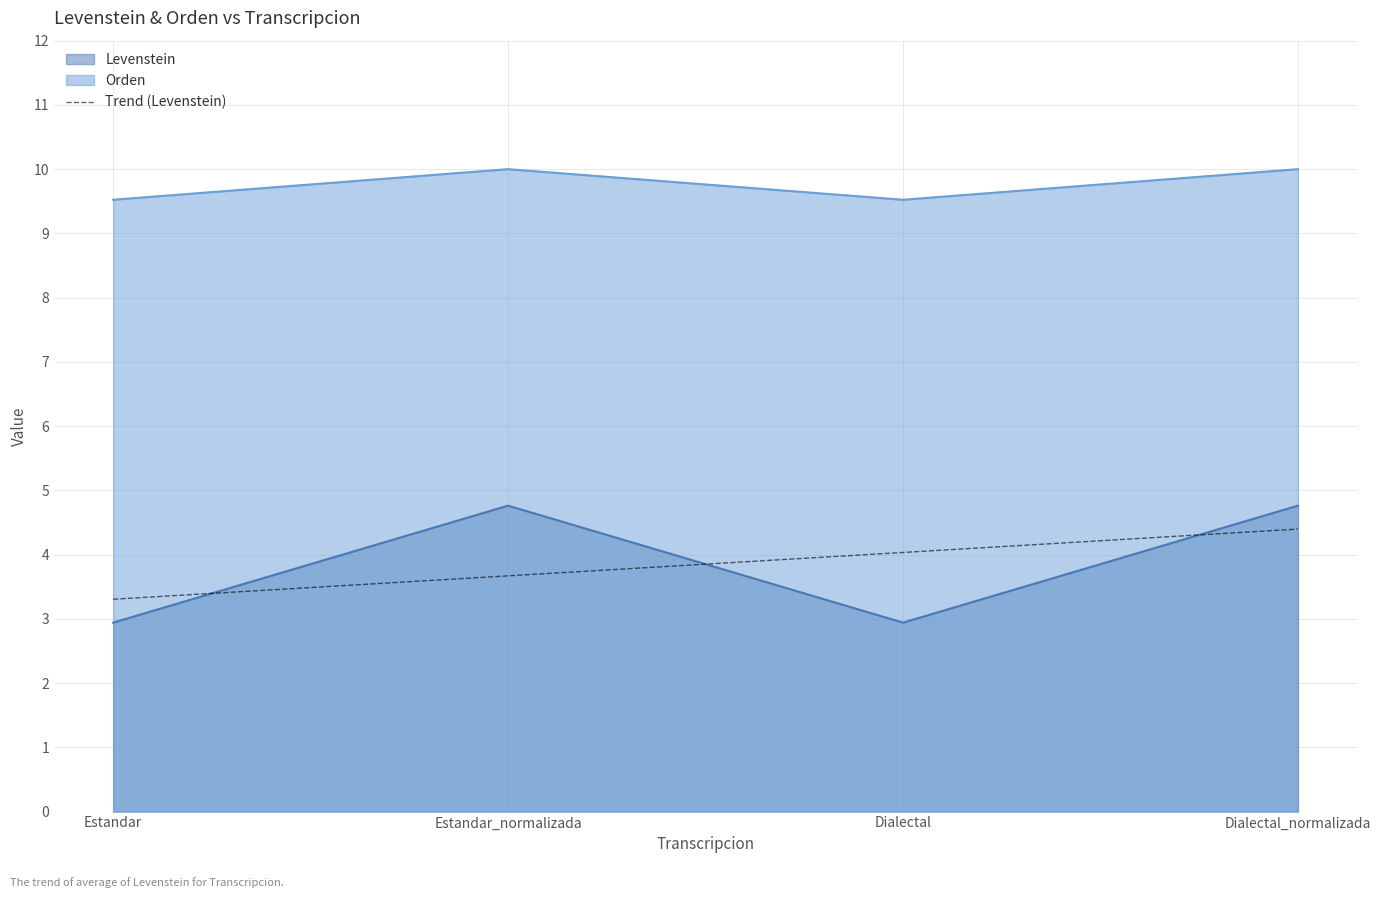

Which category has the highest value in the Levenstein series?

Estandar_normalizada